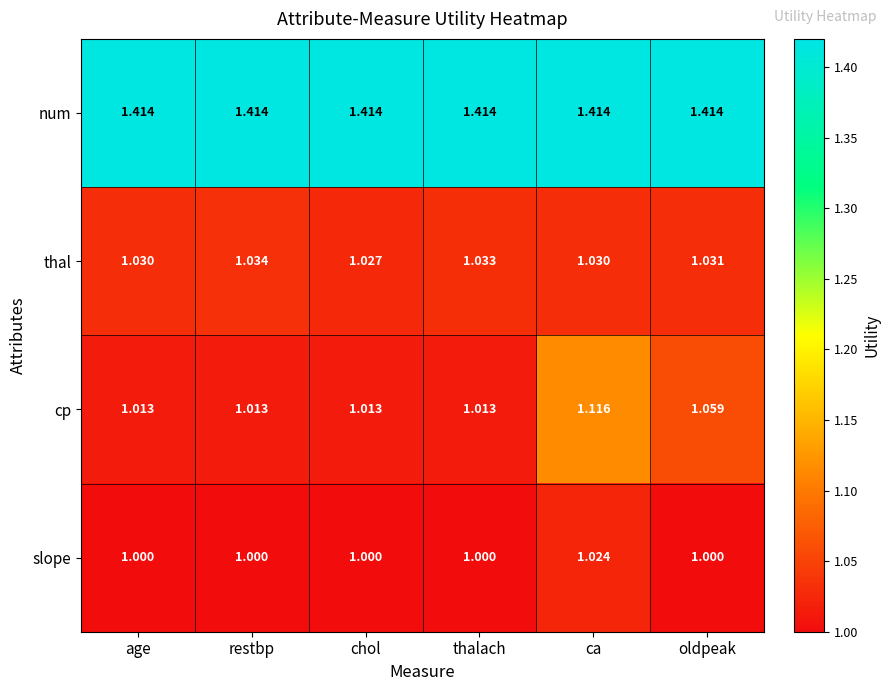

Is the value of cp at ca greater than the value of thal at oldpeak?

Yes